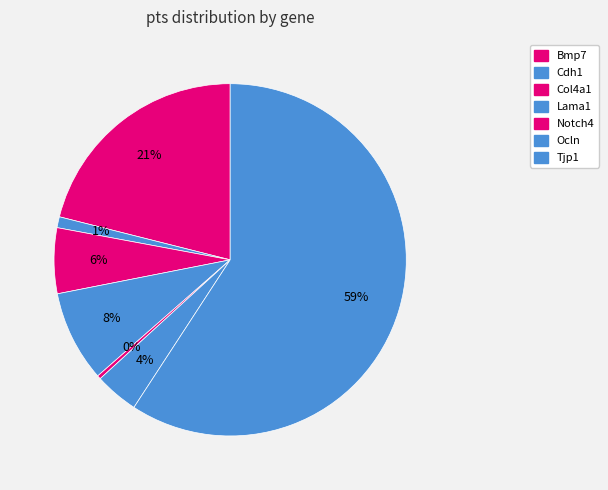

Count the number of slices in the pie.

7